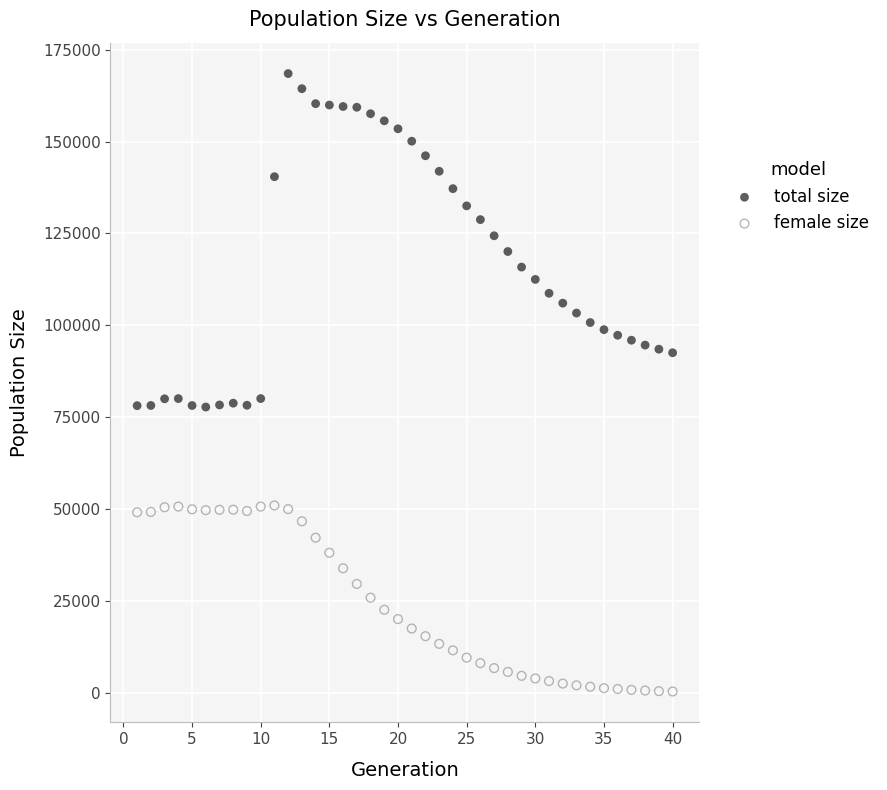

Which series reaches the maximum Y coordinate?

total size